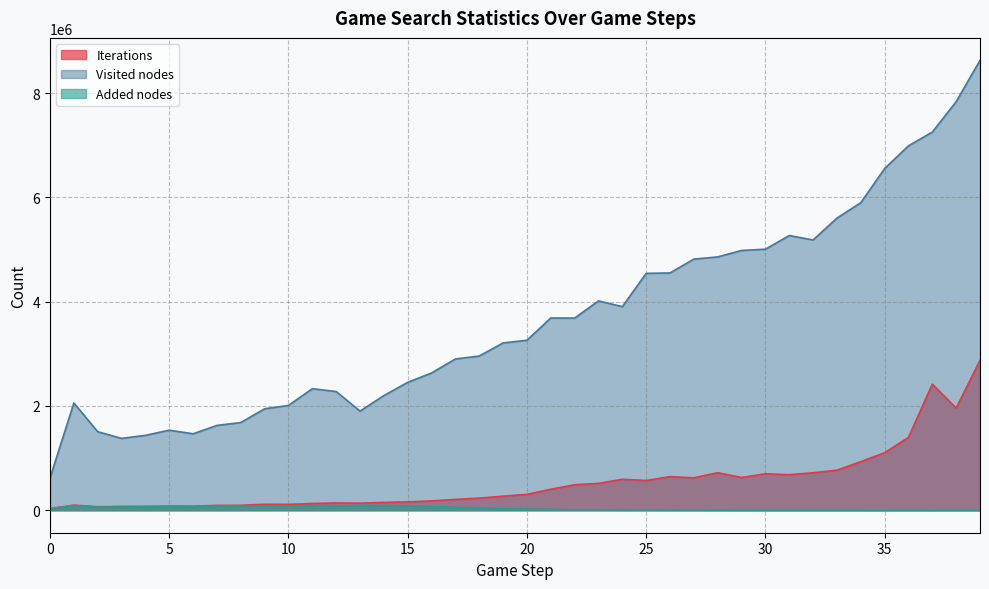

What is the difference between the Iterations values at 23 and 6?

437077